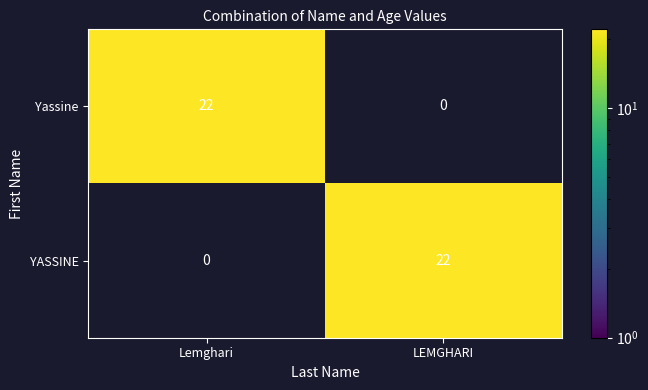

The Yassine series shows 14 at LEMGHARI. True or false?

False